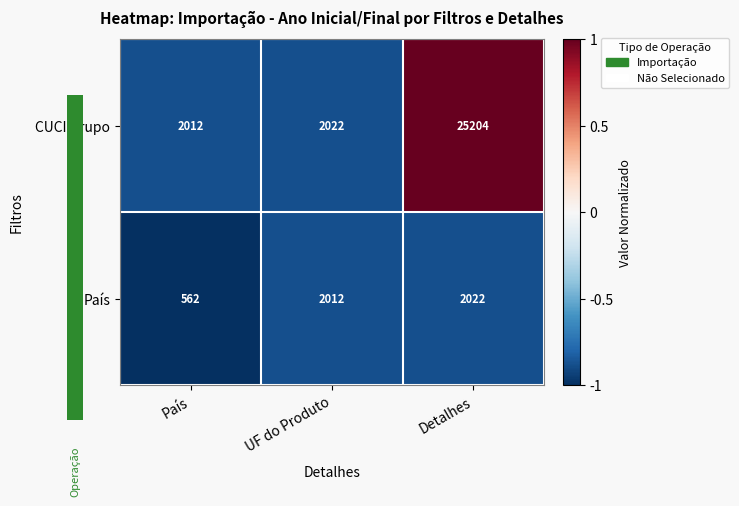

Is it true that País equals 2705 at Detalhes?

False